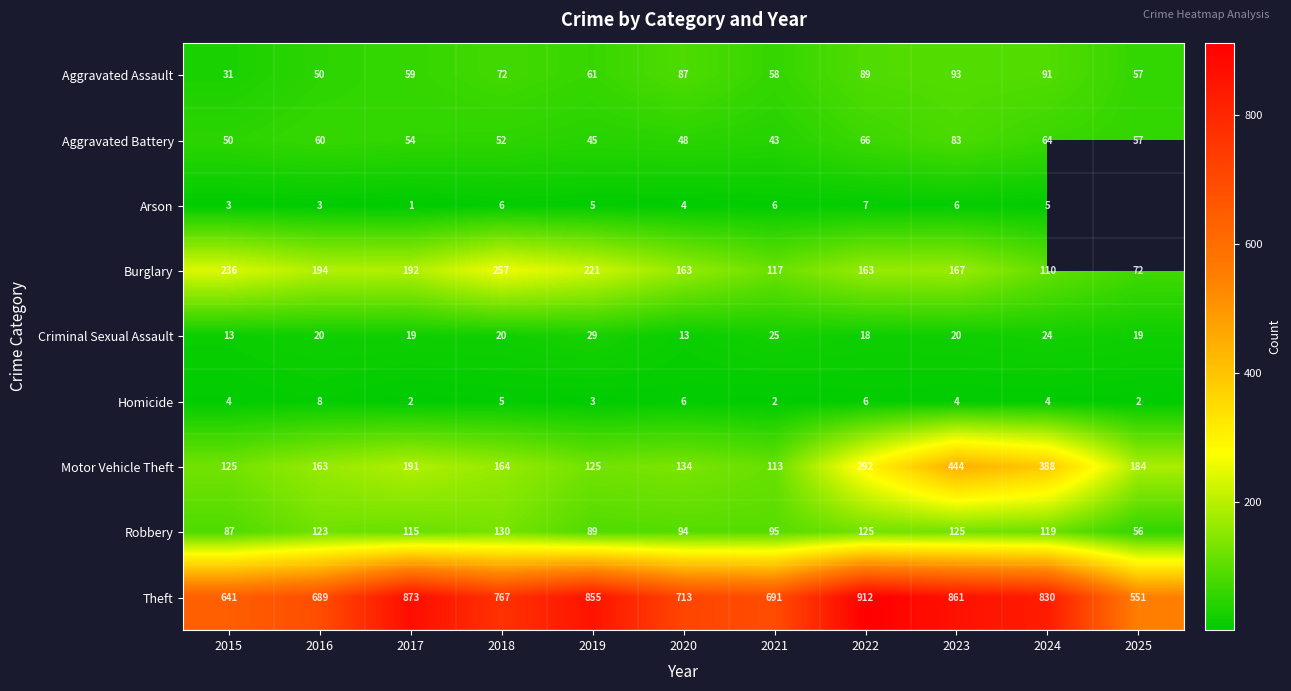

The value of Aggravated Battery at 2017 is 83.2. True or false?

False